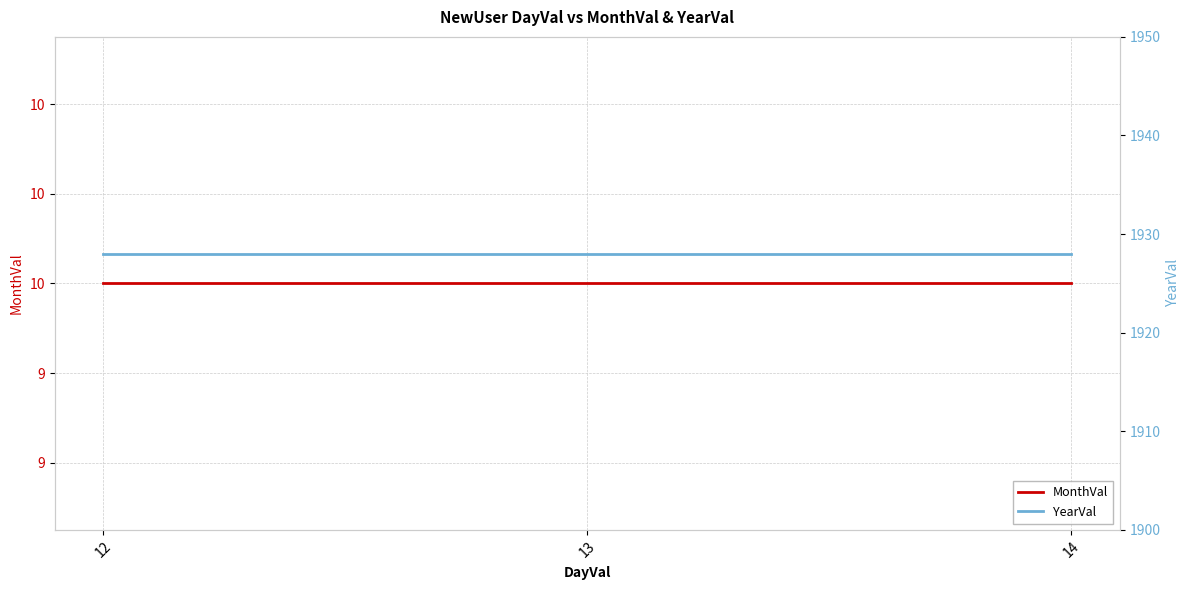

Which category has the lowest value in the YearVal series?

12